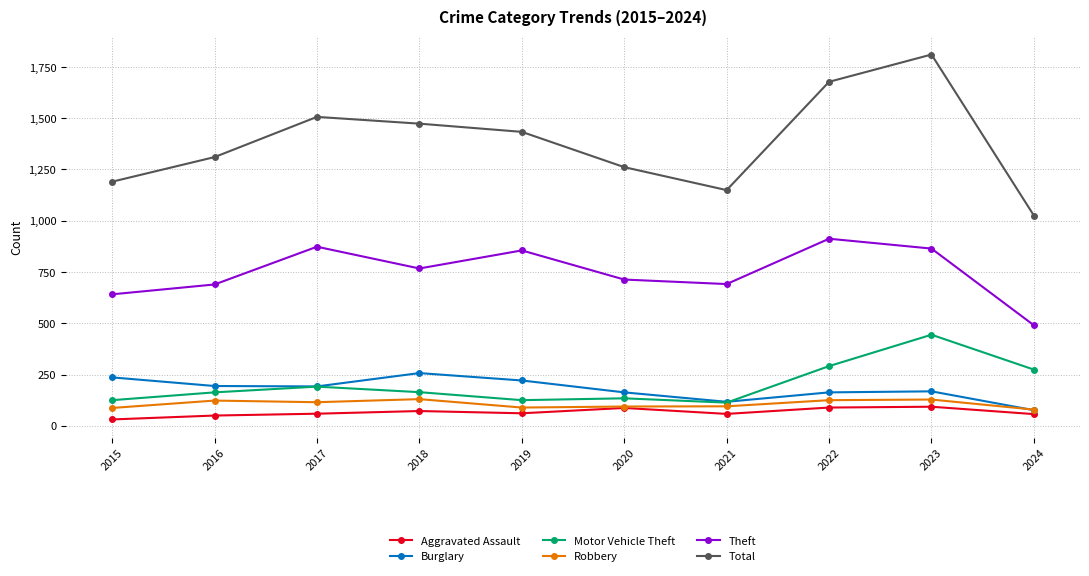

True or false: Theft has more than 2 points higher than both neighbors.

True